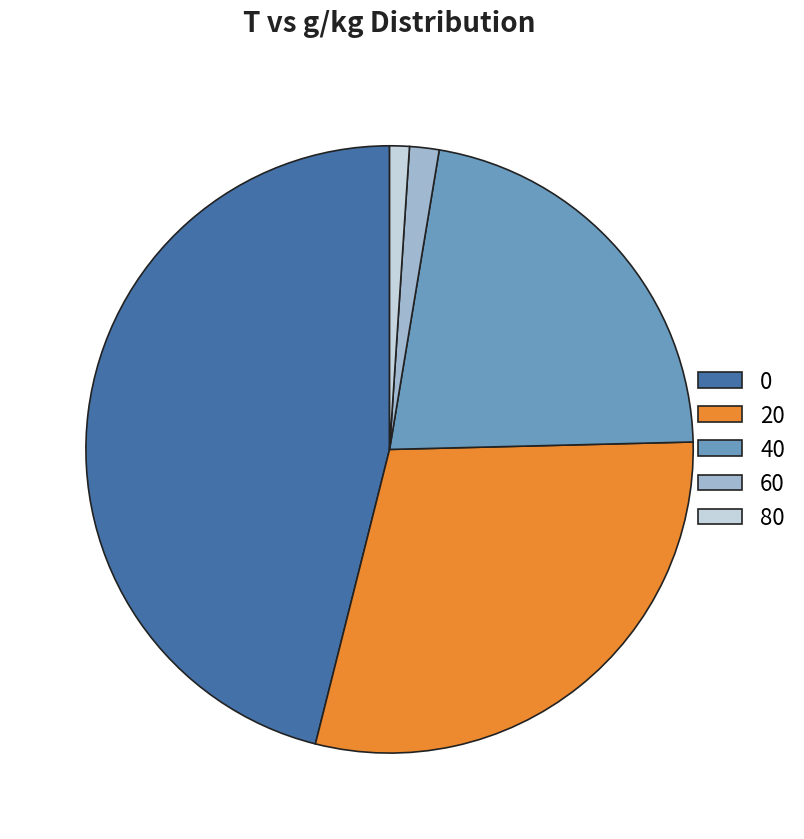

Which has a higher value, 20 or 60?

20